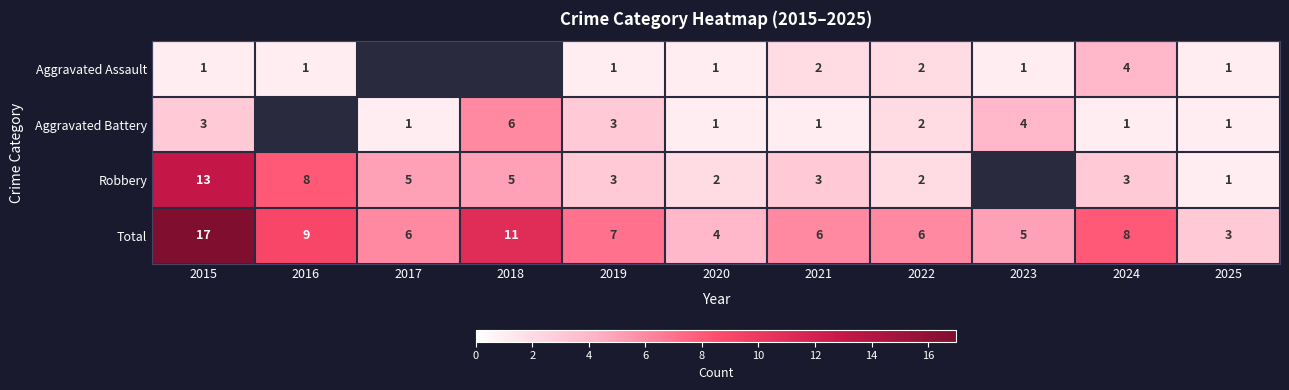

How many data points in Total are less than 6?

3